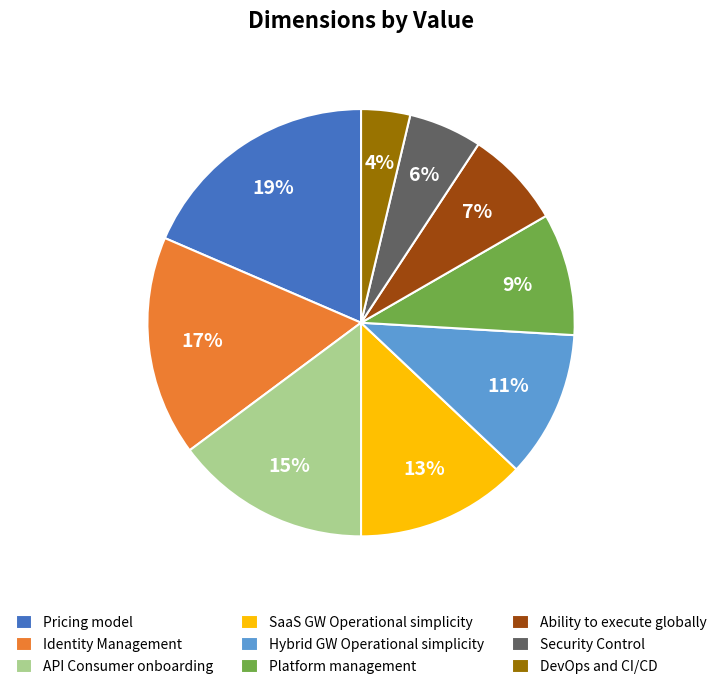

What is the smallest slice in the pie chart?

DevOps and CI/CD